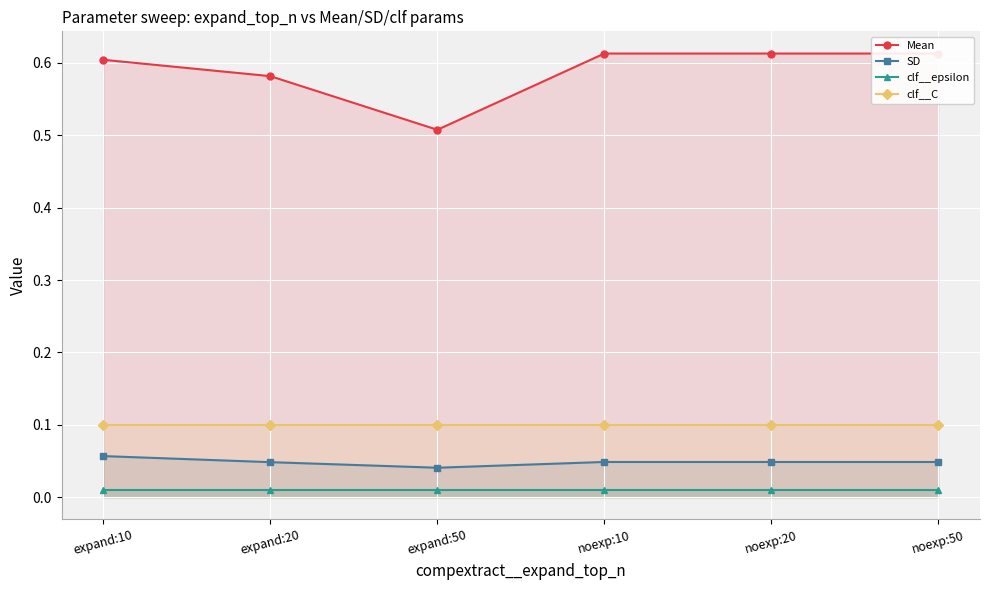

Rank the series by their maximum value, from highest to lowest.

Mean, clf__C, SD, clf__epsilon